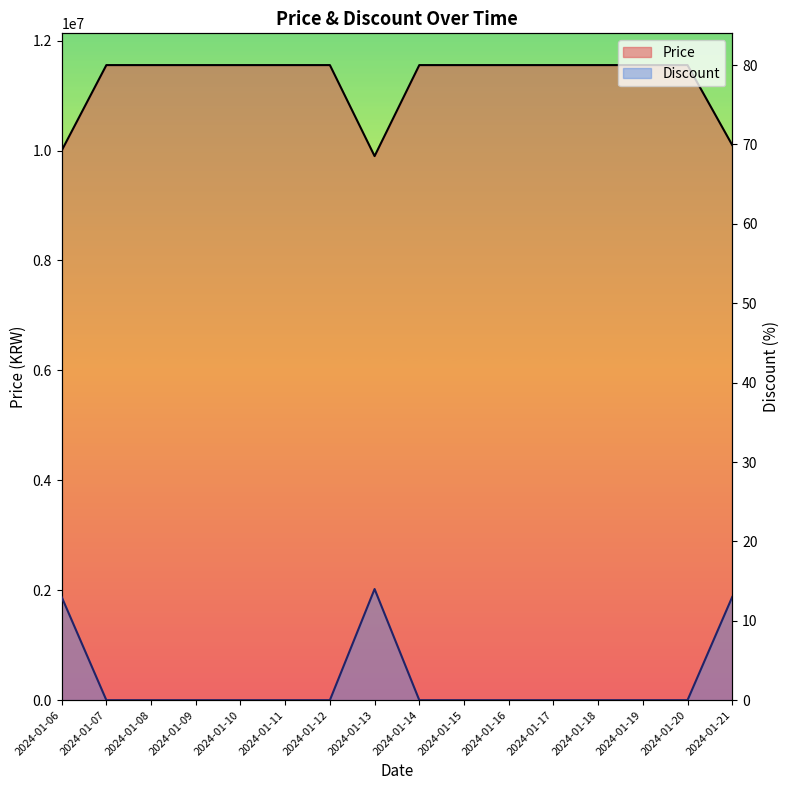

What is the highest value of the Discount series?

14